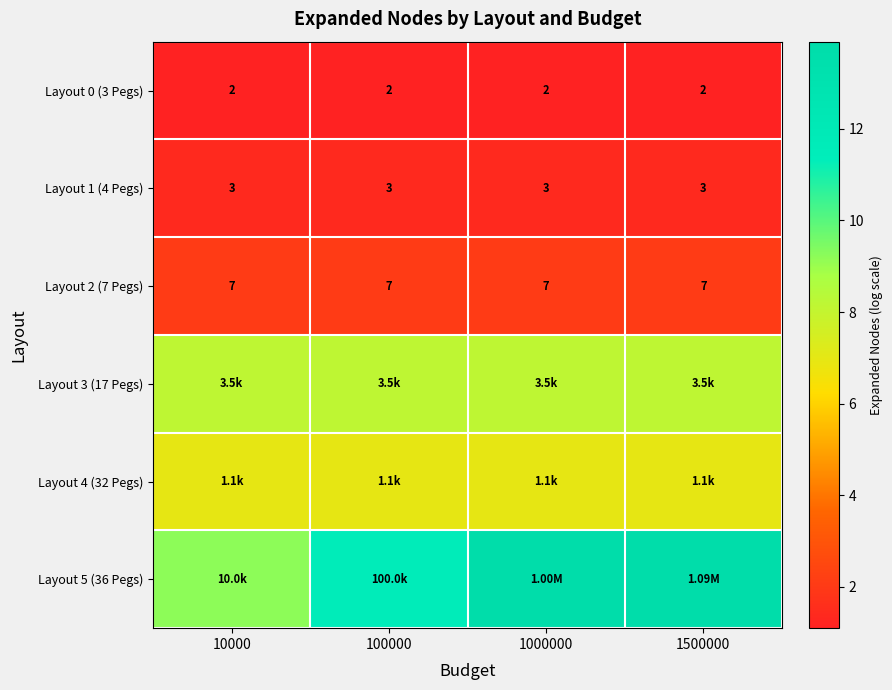

How many values in the Layout 5 (36 Pegs) series are below 13?

2